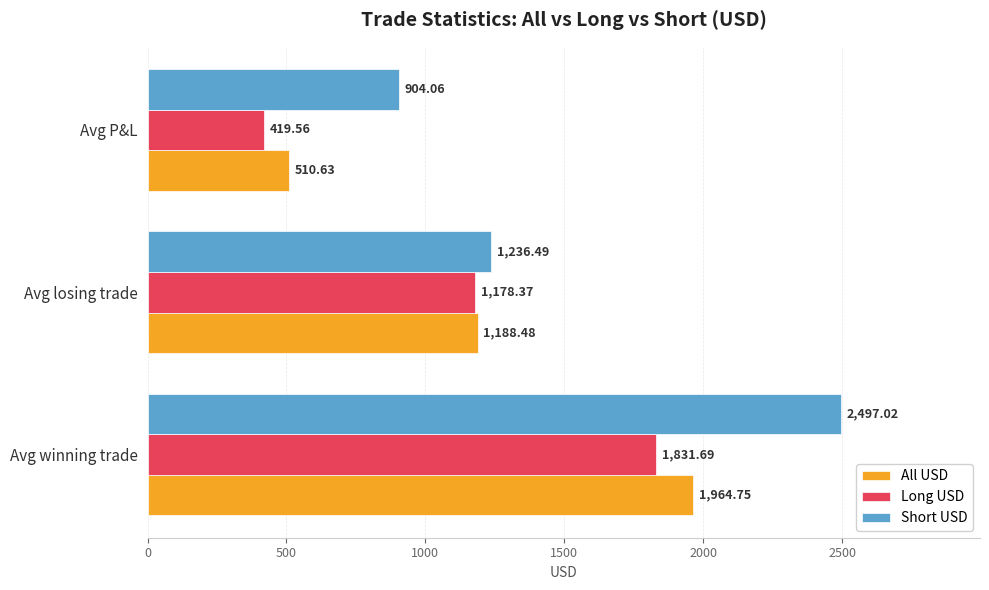

Which series has the widest spread of values?

Short USD